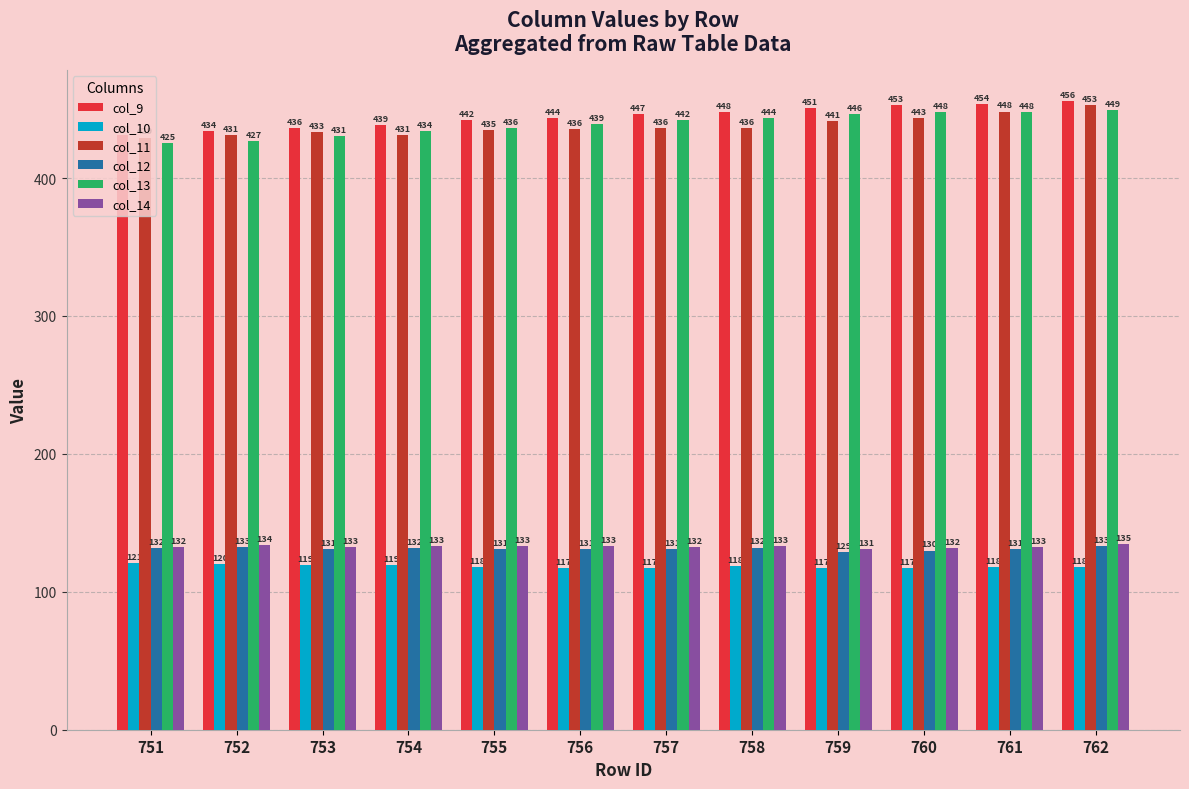

How many data points does each series have?

12